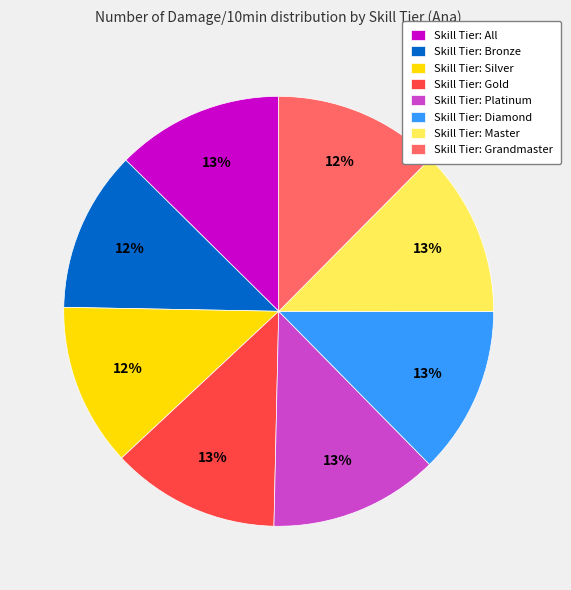

Is it true that Skill Tier: Platinum is 13% of the pie?

True